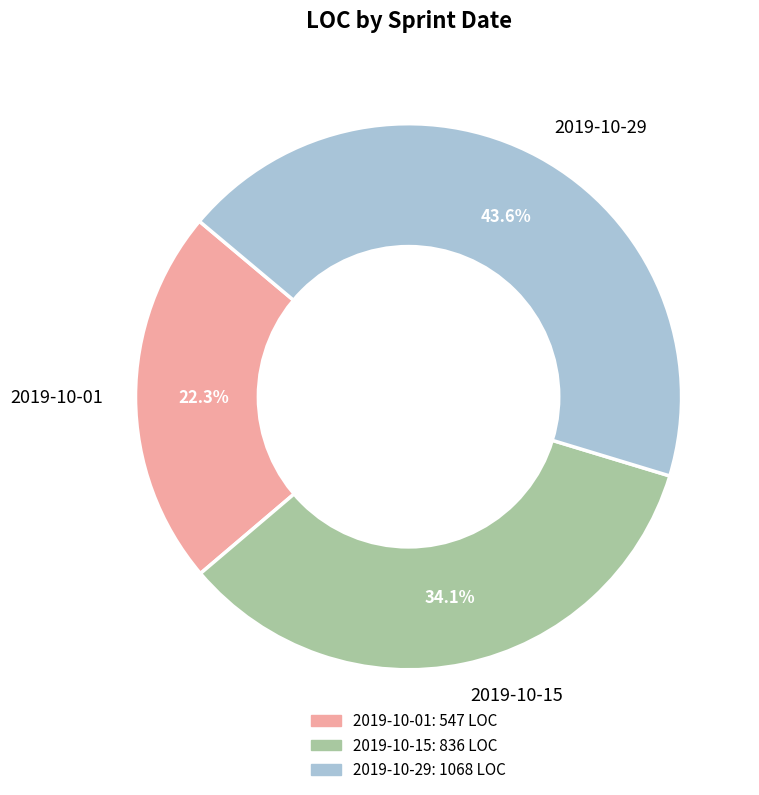

To the nearest percent, what percentage of the pie is 2019-10-15?

34%